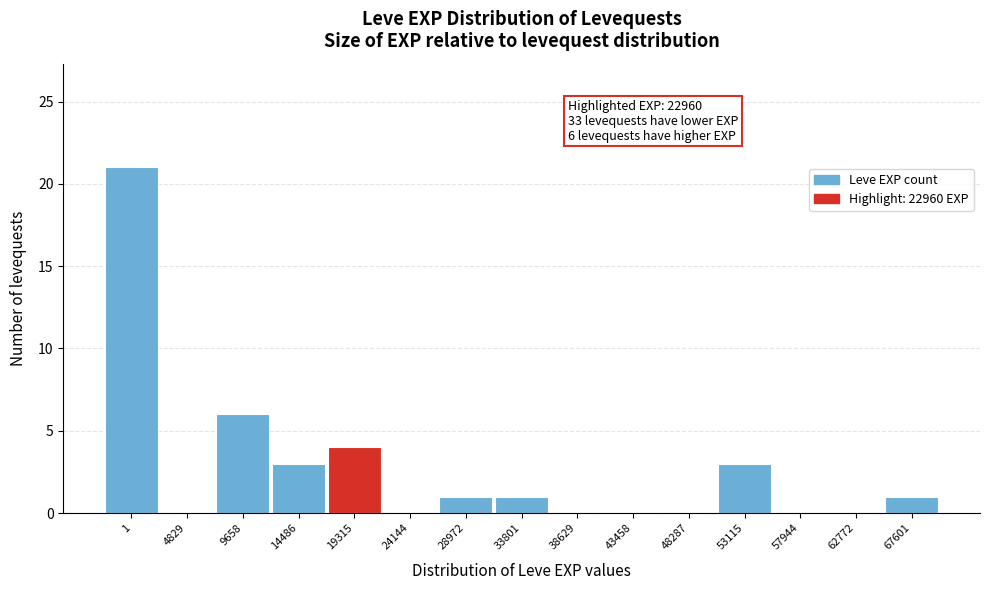

Reading left to right, what are all the values shown in this chart?

1=21	4829=0	9658=6	14486=3	19315=4	24144=0	28972=1	33801=1	38629=0	43458=0	48287=0	53115=3	57944=0	62772=0	67601=1